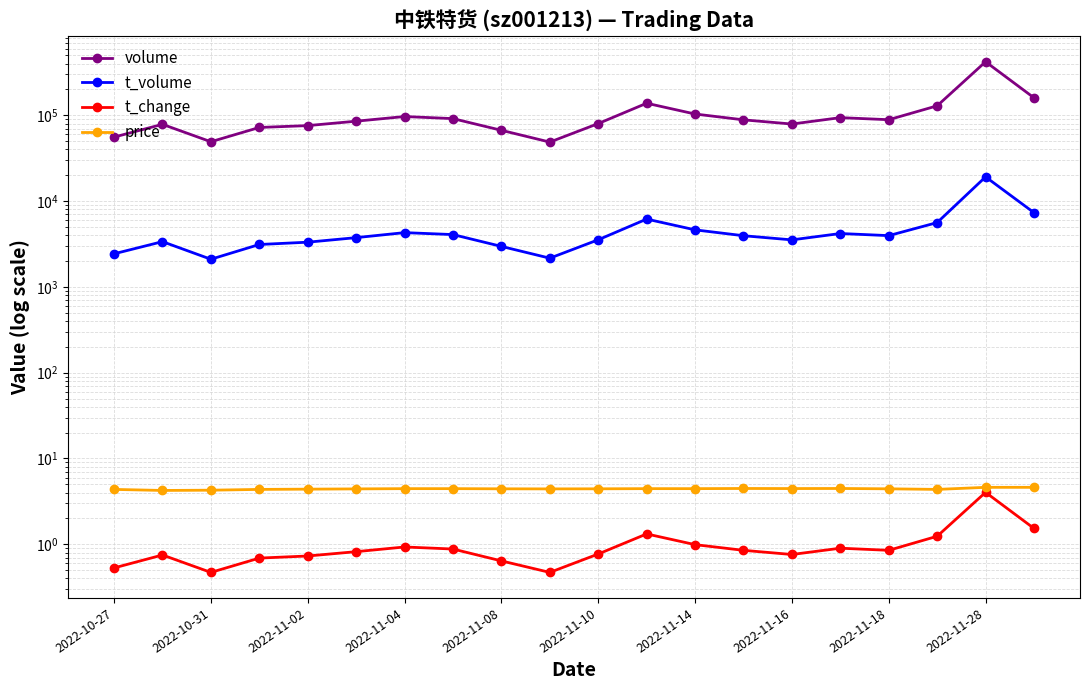

Between 2022-11-14 and 2022-11-28, which series saw the biggest shift?

volume